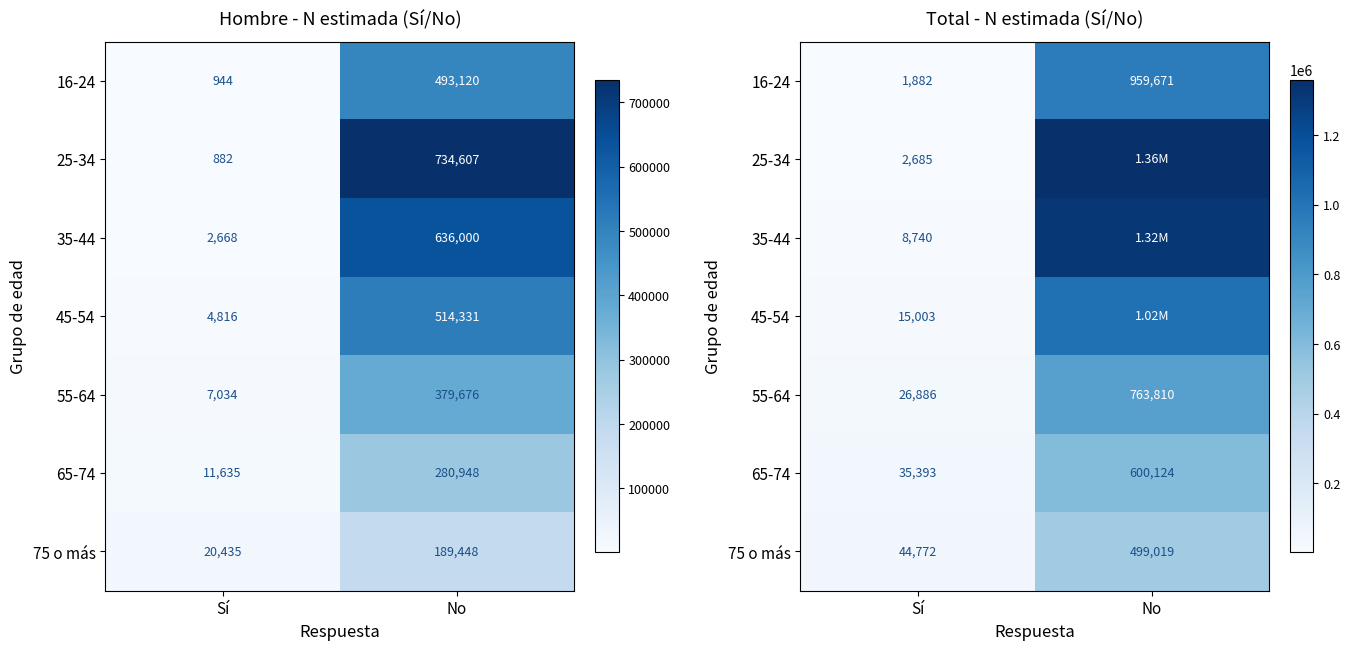

Rank the categories by 55-64 value from highest to lowest.

No, Sí